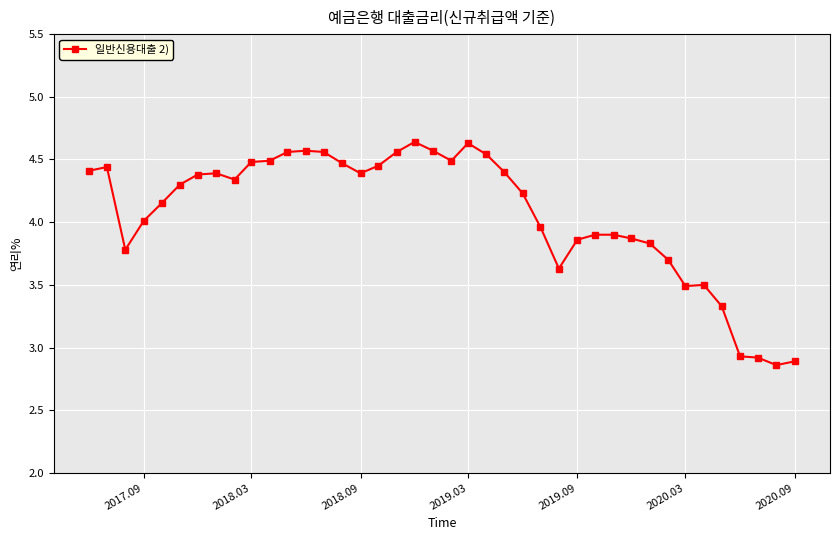

True or false: there are more than 1 points higher than both neighbors.

True